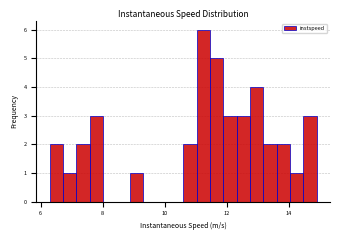

Read against the x-axis, roughly where is the centre of the tallest bar?

11.2